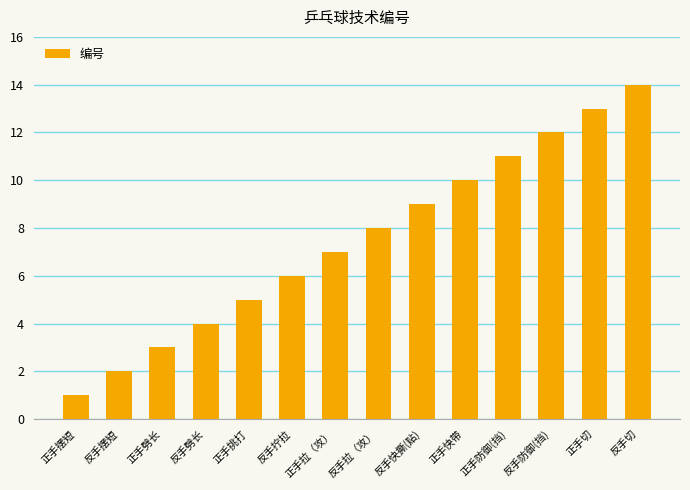

At which category does the chart reach its peak across all series?

反手切